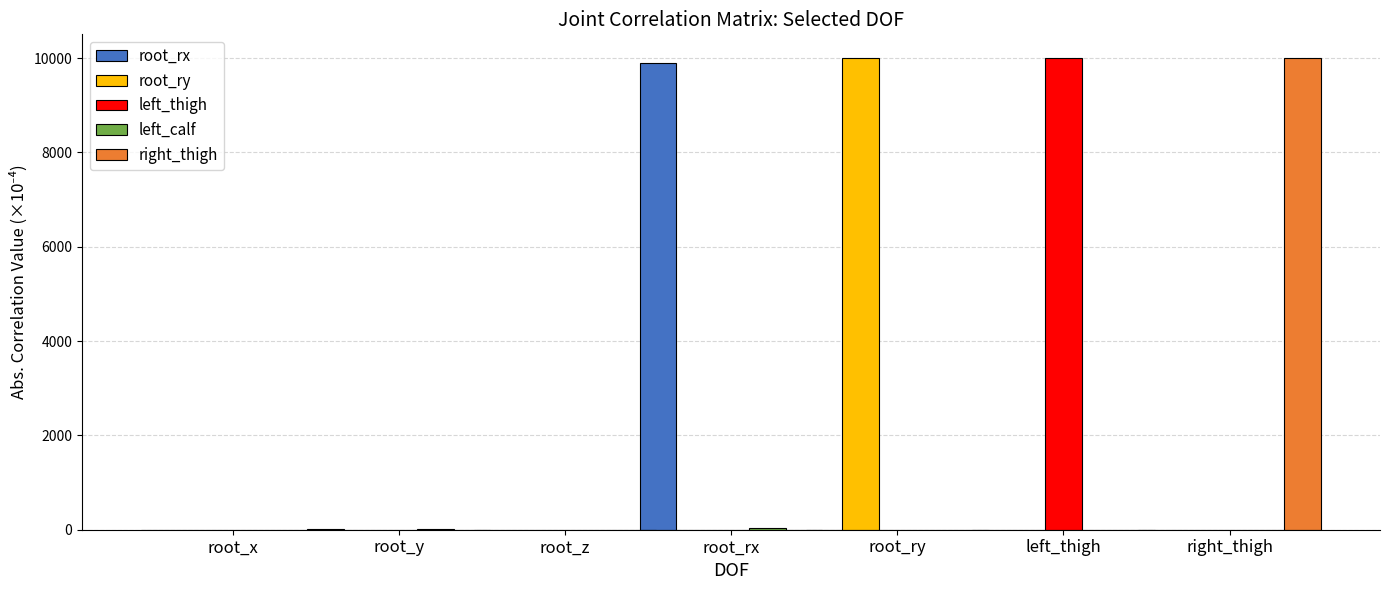

At which label does left_thigh reach its peak?

left_thigh